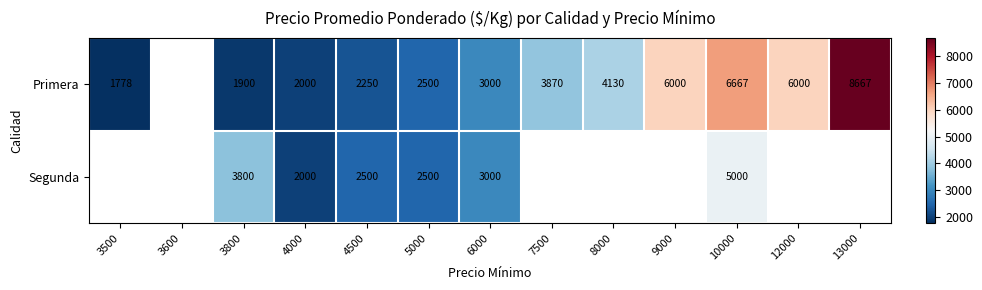

Which has a higher value, 8000 or 6000?

8000